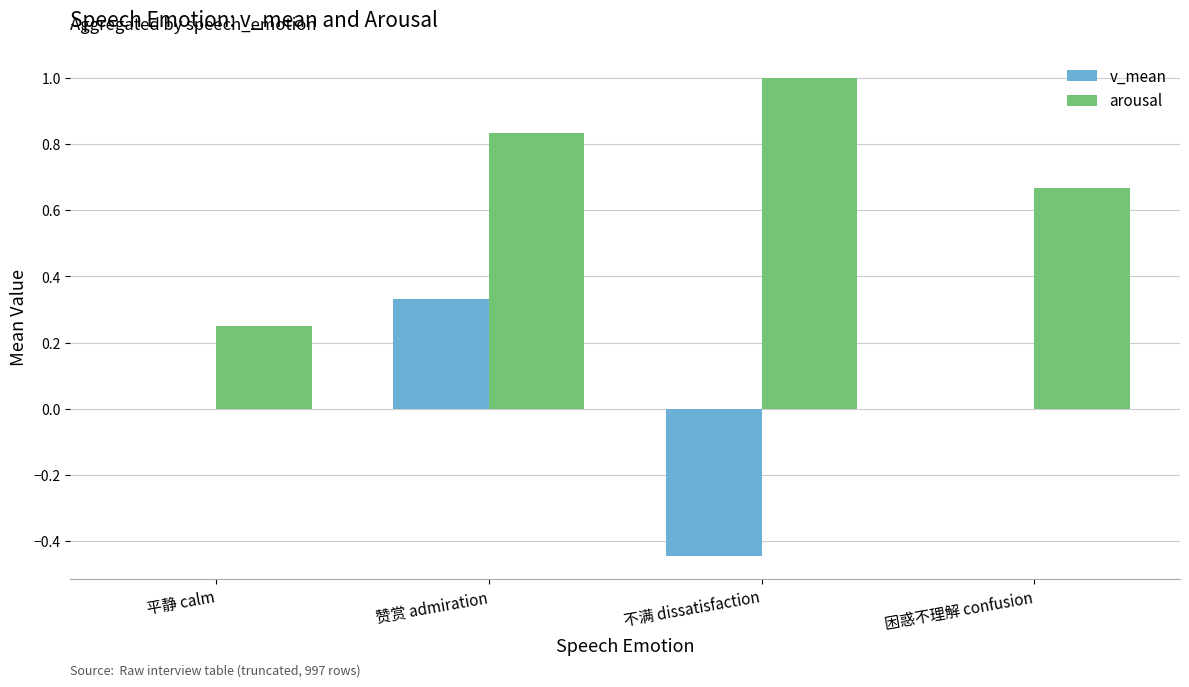

Does the chart contain stacked bars?

No